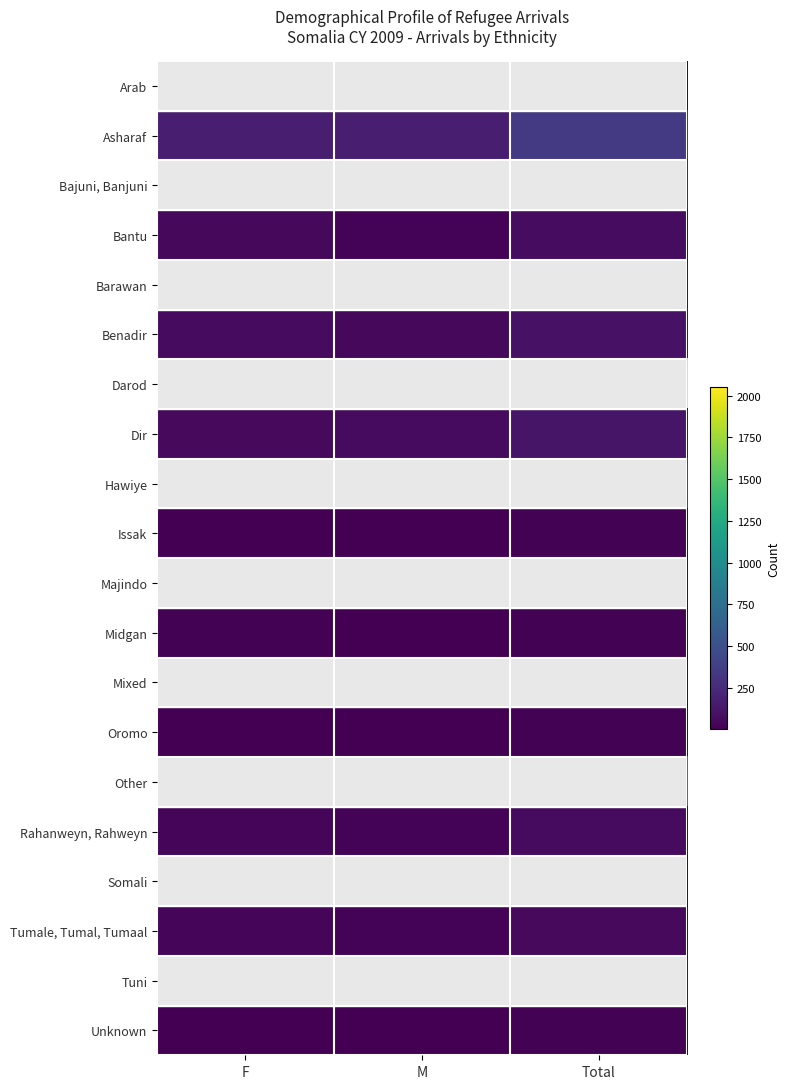

Reading left to right, transcribe all the data shown in this chart.

Arab: F=3	M=6	Total=9
Asharaf: F=176	M=174	Total=350
Bajuni, Banjuni: F=94	M=111	Total=205
Bantu: F=49	M=22	Total=71
Barawan: F=30	M=33	Total=63
Benadir: F=59	M=44	Total=103
Darod: F=1045	M=1006	Total=2051
Dir: F=52	M=63	Total=115
Hawiye: F=226	M=220	Total=446
Issak: F=6	M=7	Total=13
Majindo: F=18	M=13	Total=31
Midgan: F=11	M=7	Total=18
Mixed: F=6	M=5	Total=11
Oromo: F=7	M=7	Total=14
Other: F=397	M=483	Total=880
Rahanweyn, Rahweyn: F=42	M=24	Total=66
Somali: F=8	M=11	Total=19
Tumale, Tumal, Tumaal: F=31	M=22	Total=53
Tuni: F=51	M=38	Total=89
Unknown: F=5	M=8	Total=13